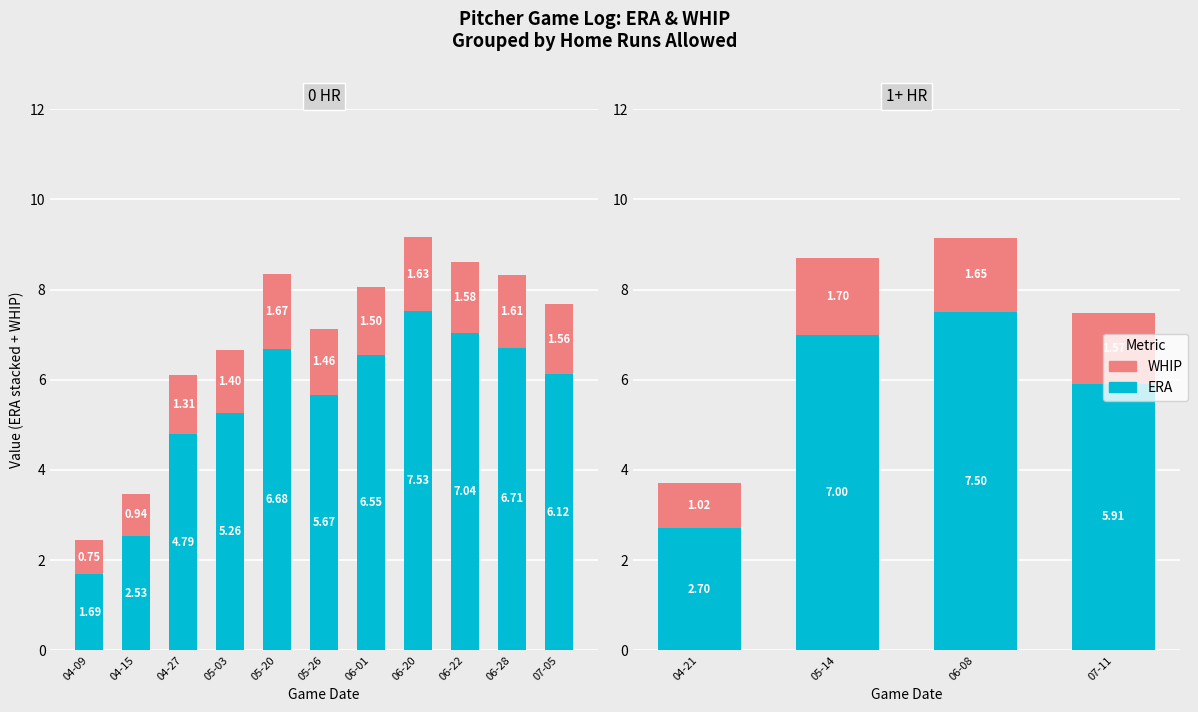

What is the value of the WHIP bar at the 4th from the left?

1.6